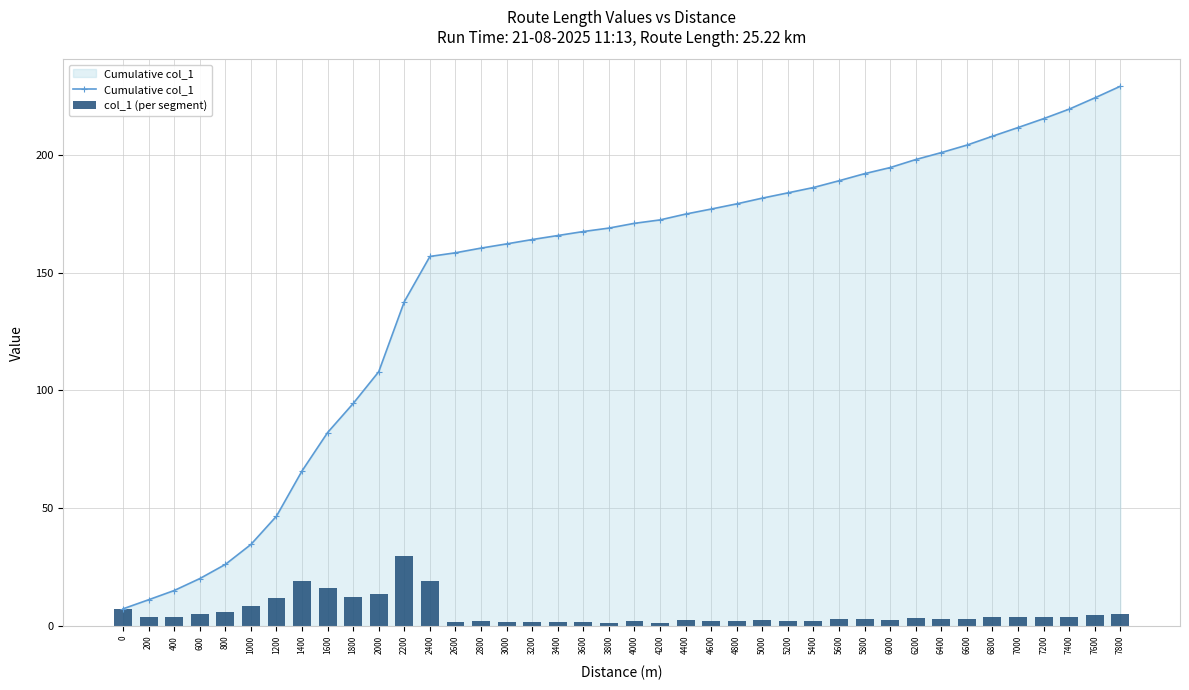

How many categories are shown in the chart?

40